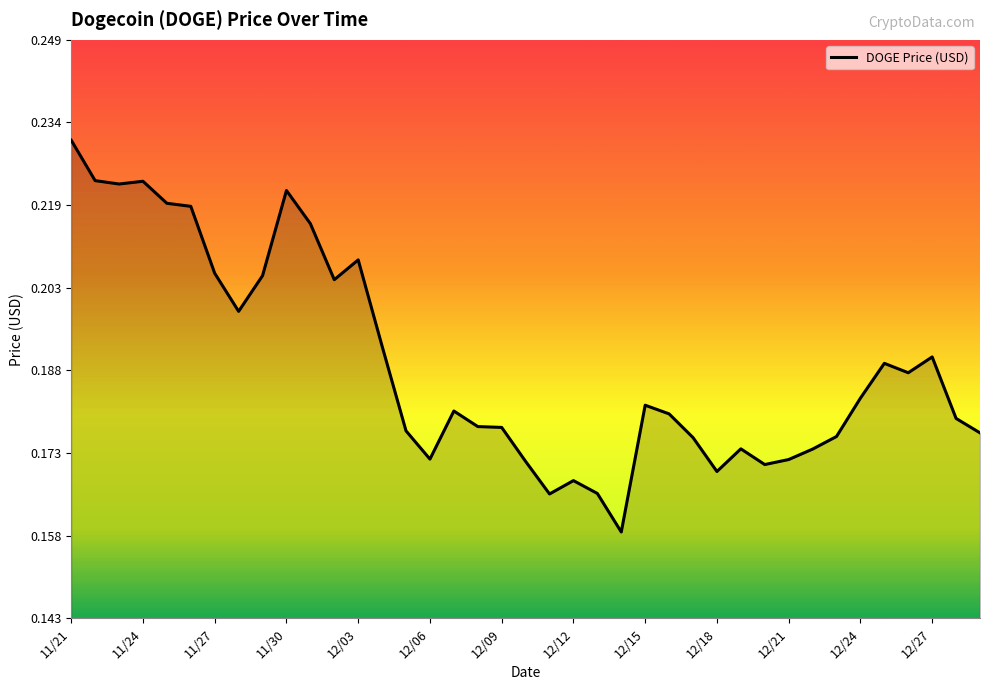

Is it true that the value at 12/21 is 0.3?

False